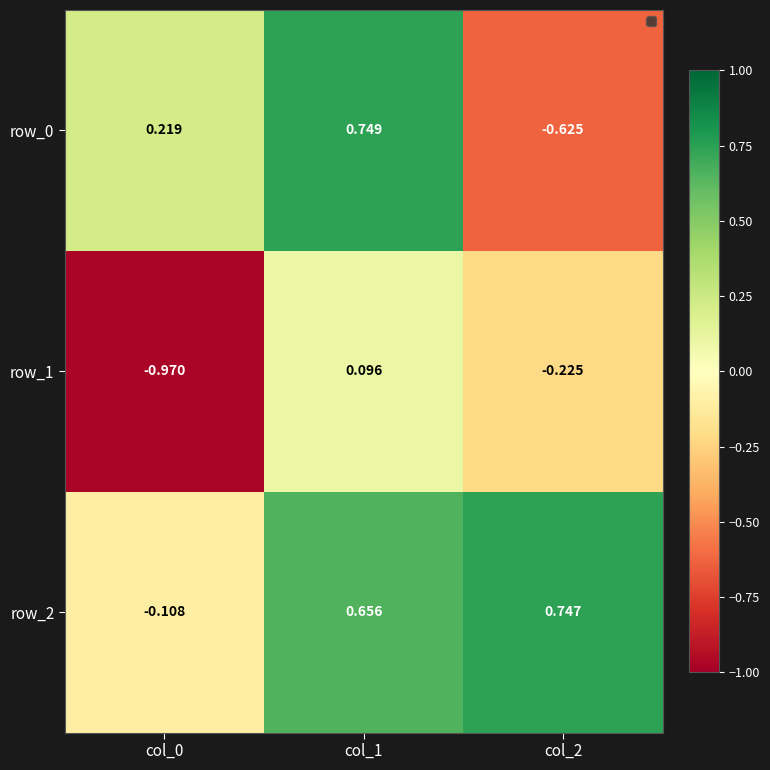

List the labels in order of row_0 value, largest first.

col_1, col_0, col_2